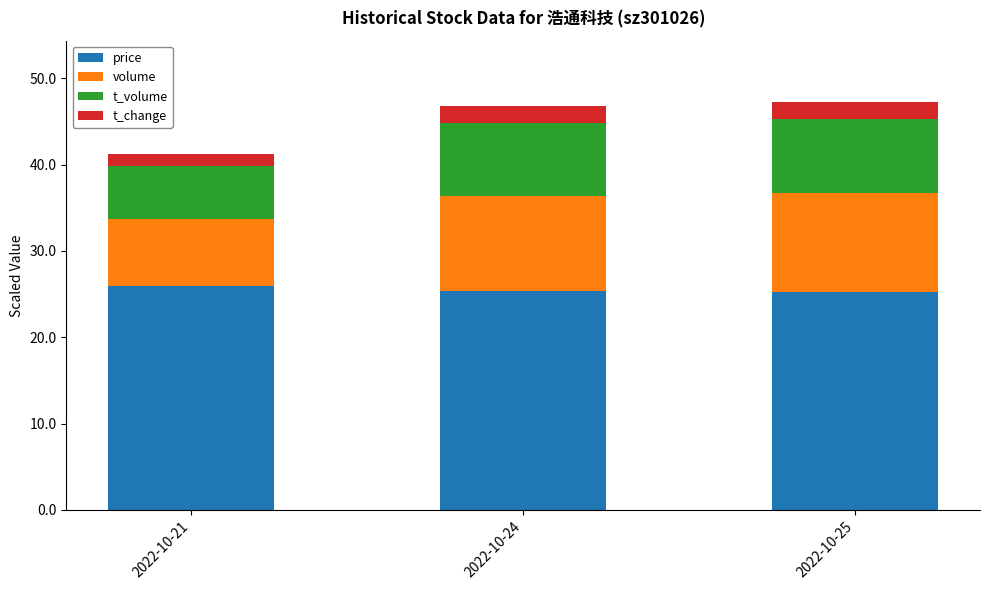

What is the total value across all series at 2022-10-21?

41.2